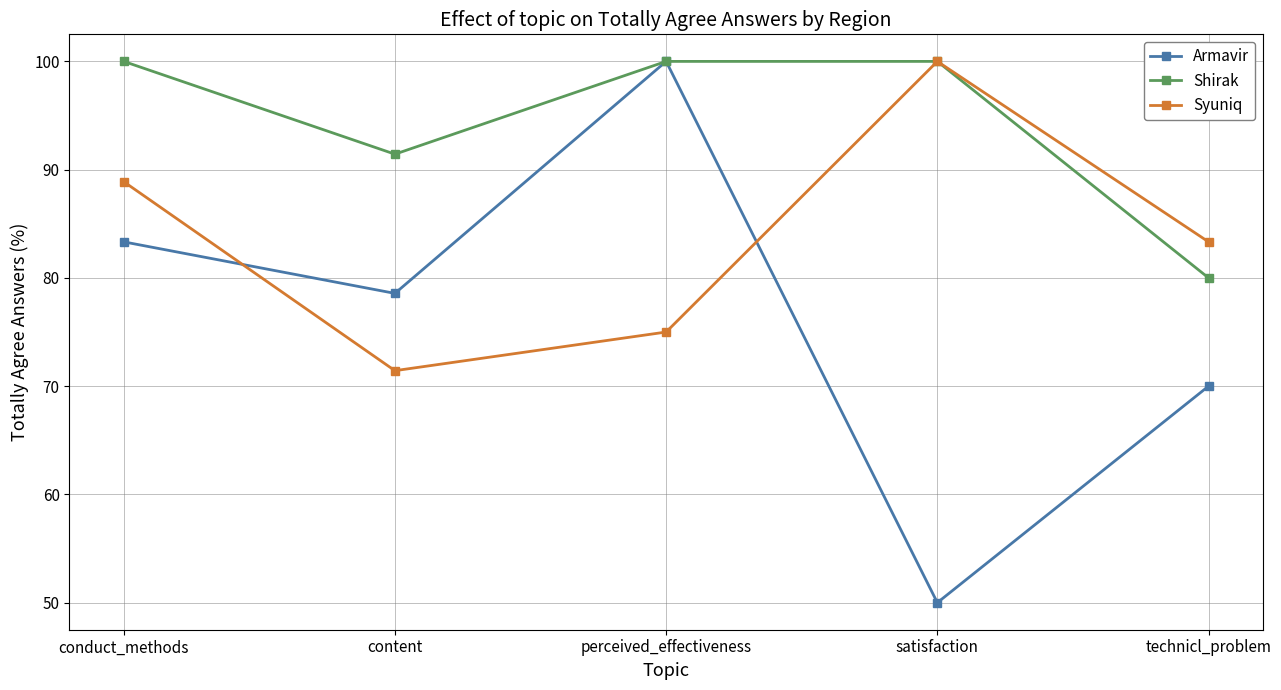

Where does the Armavir series first go above 78?

conduct_methods